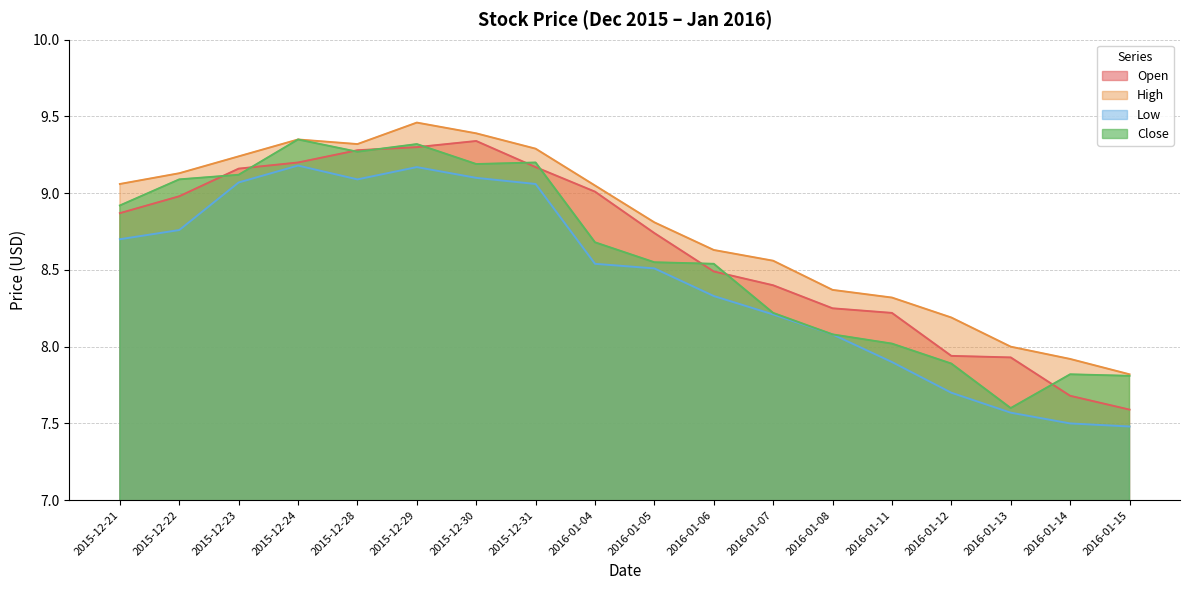

How many lines are shown in the chart?

4